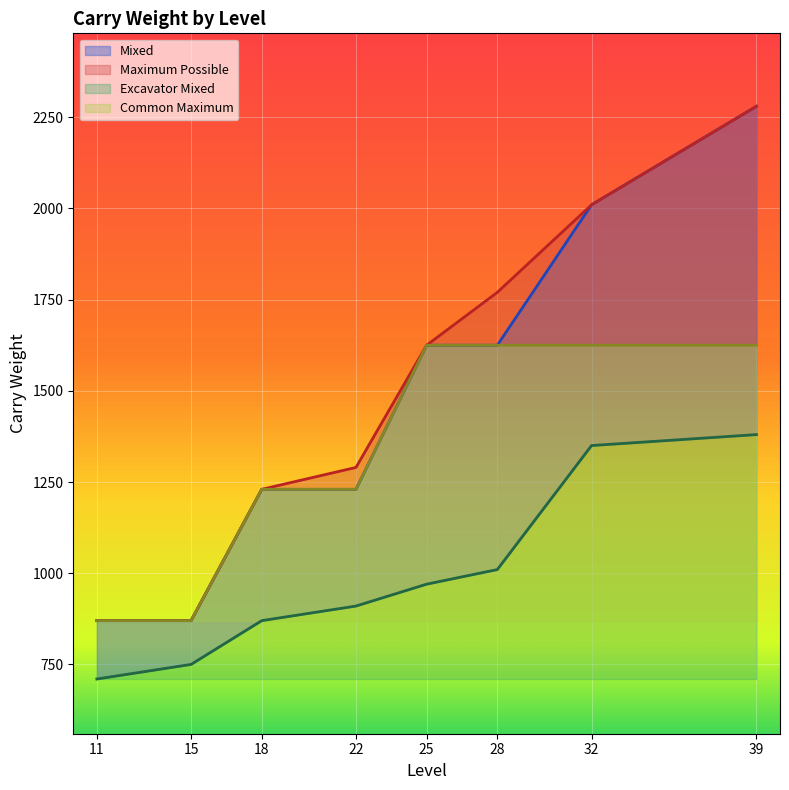

True or false: Maximum Possible and Excavator Mixed cross at least once.

False